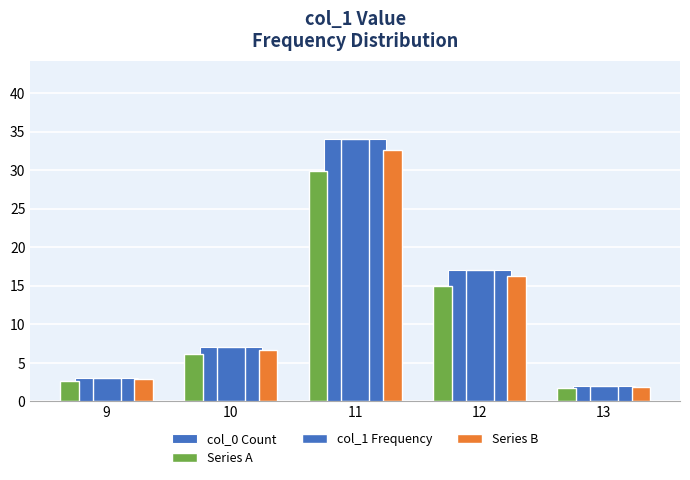

What is the lowest value of the Series B series?

1.9